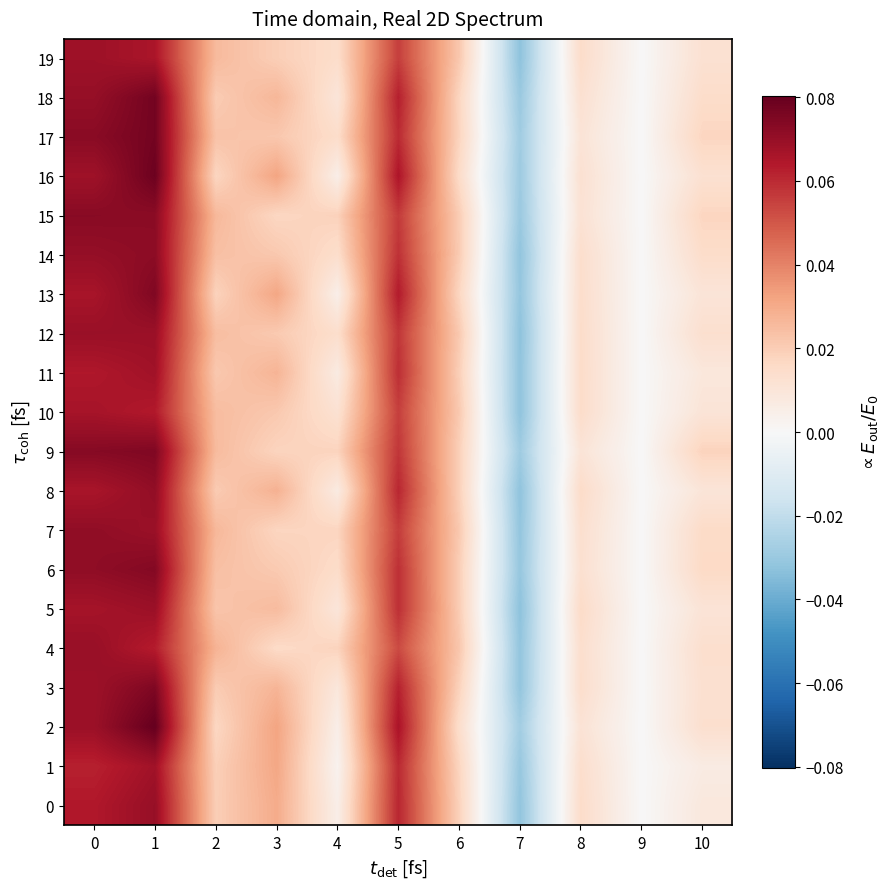

Between 1 and 2, which series saw the biggest shift?

2